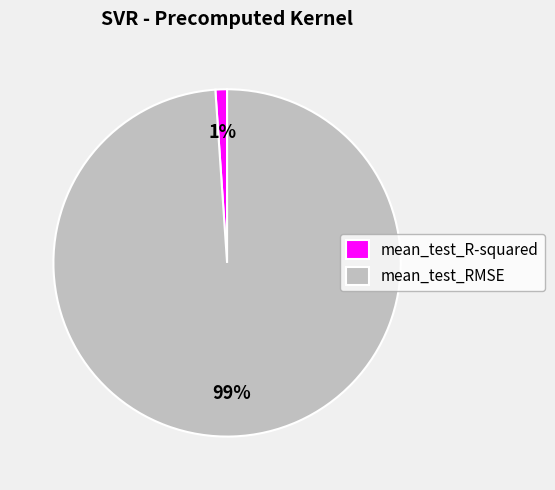

What percentage is the mean_test_RMSE slice, to the nearest percent?

99%